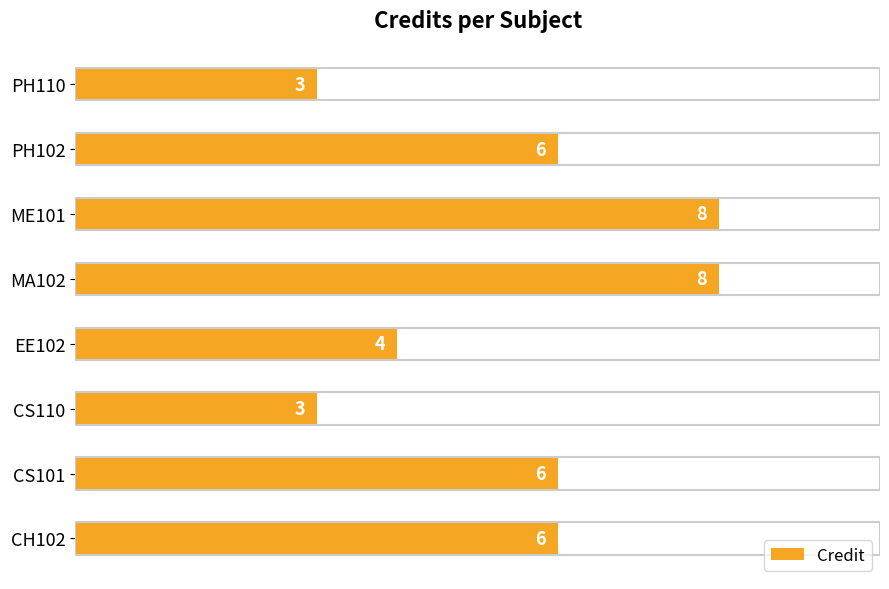

What is the sum of the values at EE102 and CH102?

10